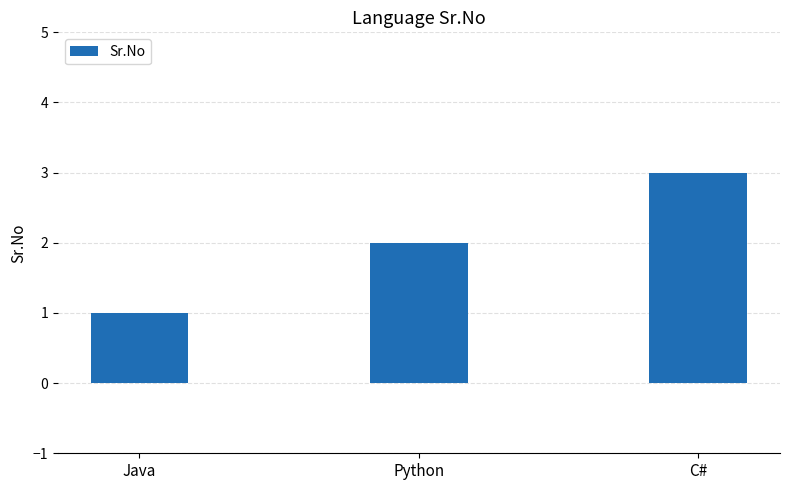

How many bars are there in total?

3